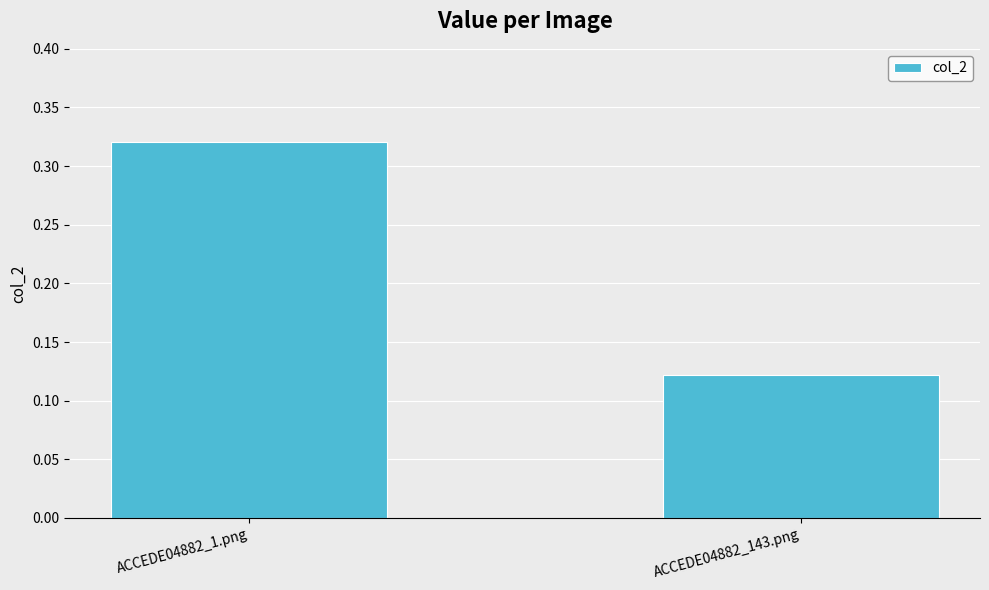

Rank the categories by value from lowest to highest.

ACCEDE04882_143.png, ACCEDE04882_1.png